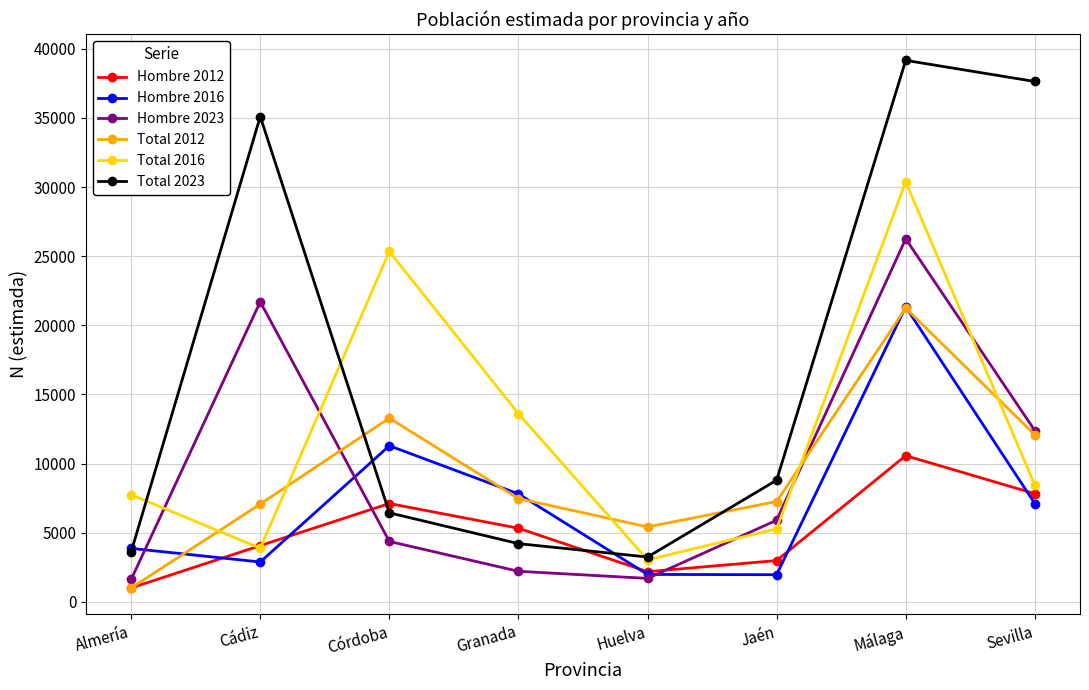

At which category does Total 2023 reach its first local valley?

Huelva